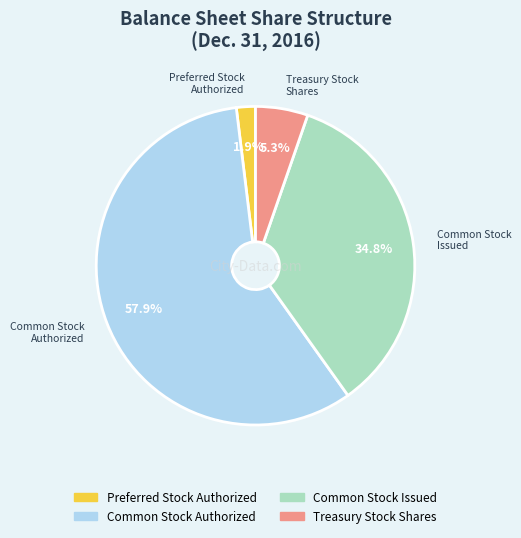

What is the smallest slice in the pie chart?

Preferred Stock Authorized